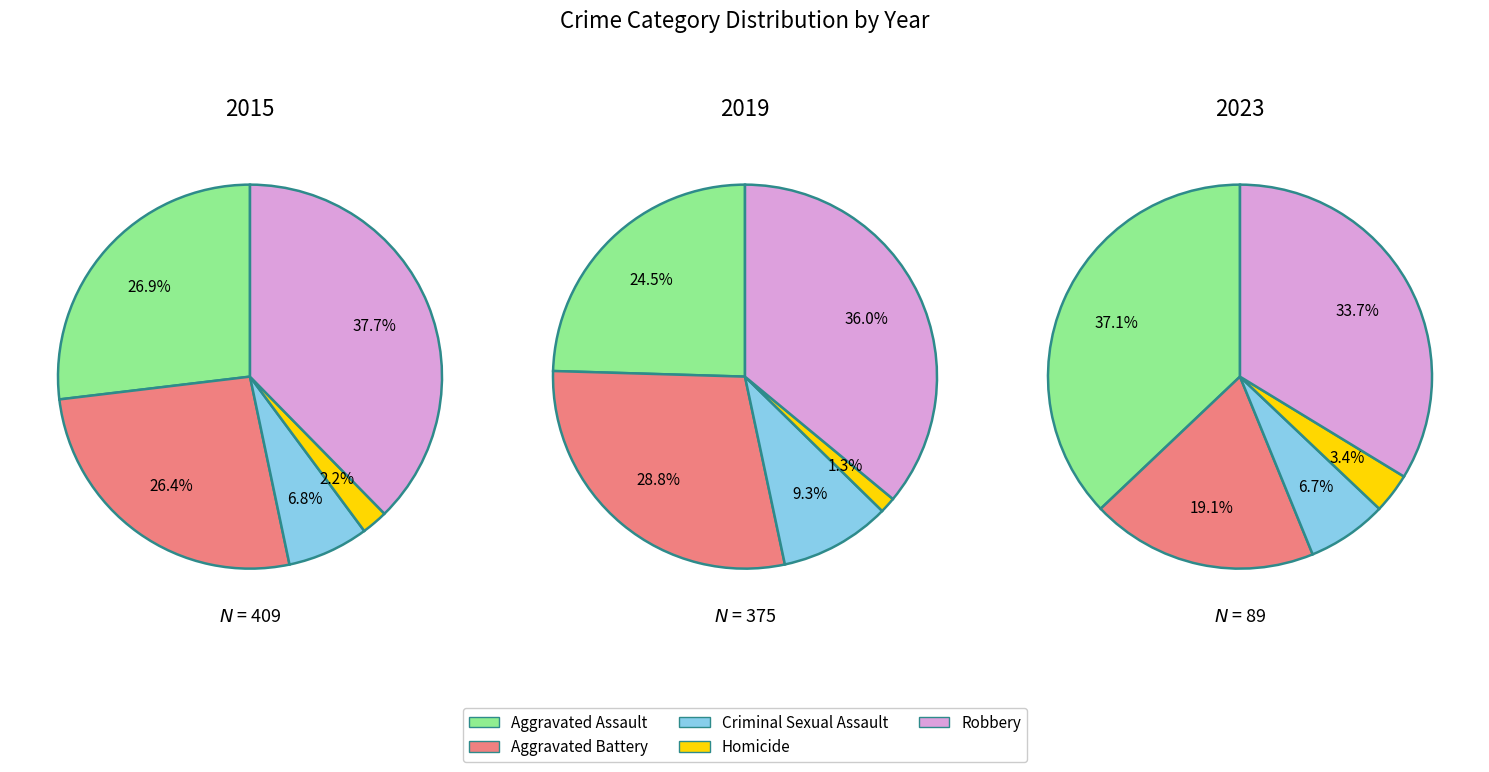

True or false: 1 accounts for 38% of the total.

False